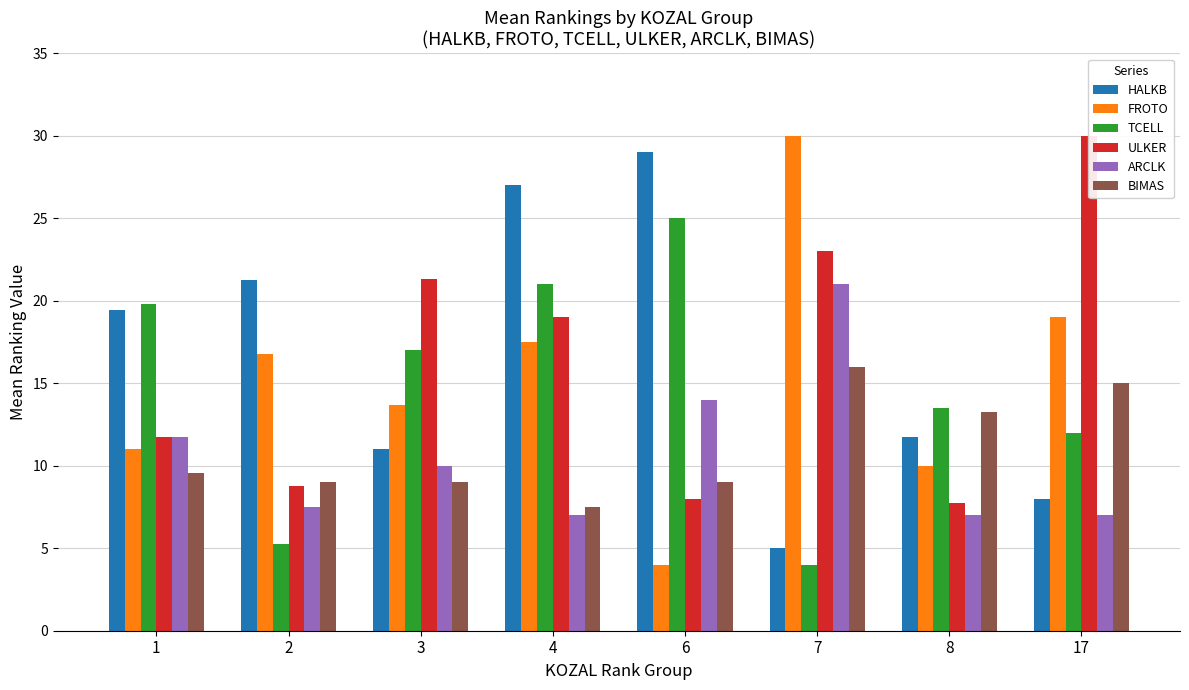

Are the bars grouped side by side (vs. stacked)?

Yes